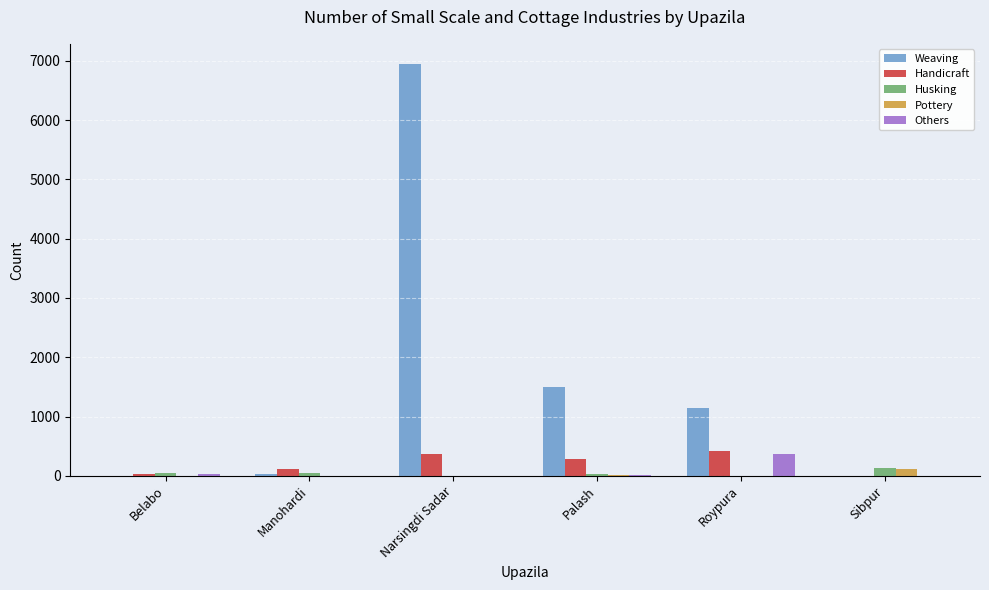

What is the approximate value of Others at Roypura, to the nearest 50?

350